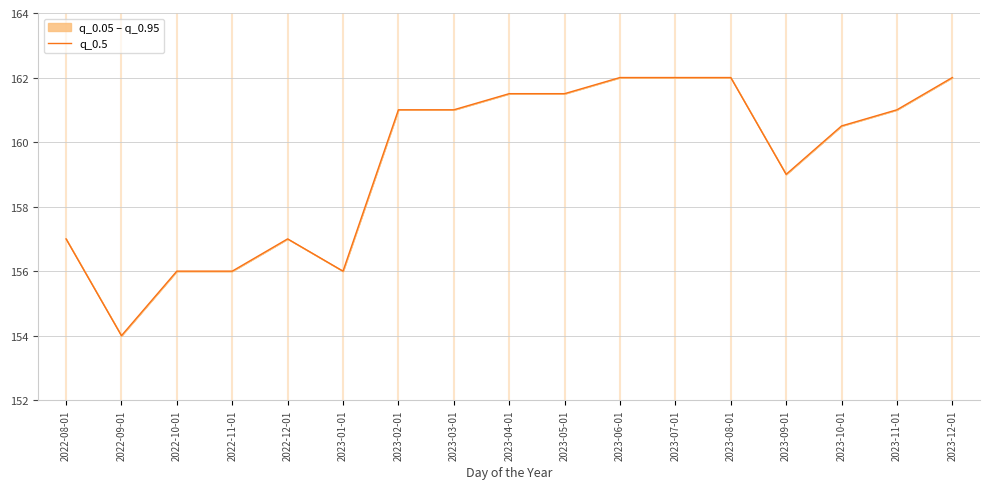

Which label corresponds to the largest value in the chart?

2023-06-01